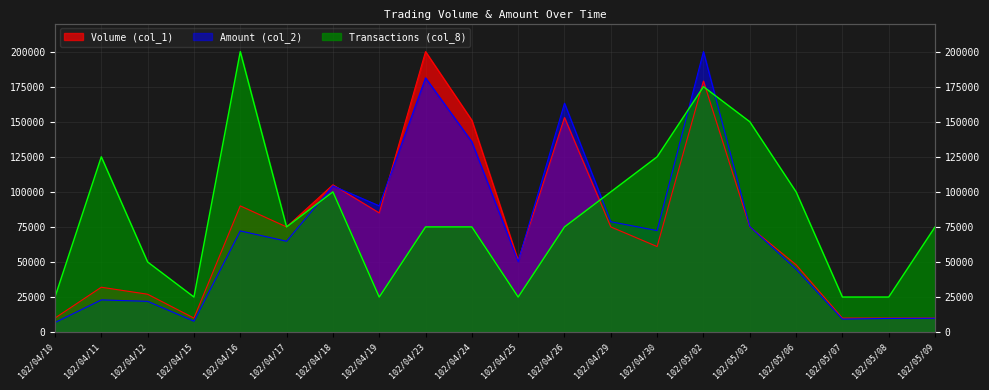

How many data points in Amount (col_2) are less than 72147?

10